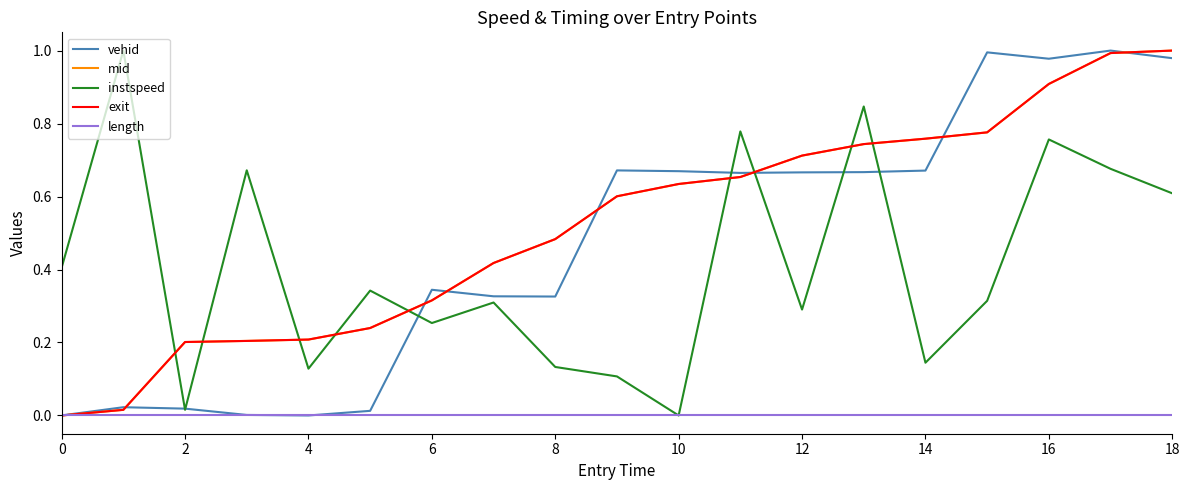

How many lines are shown in the chart?

5